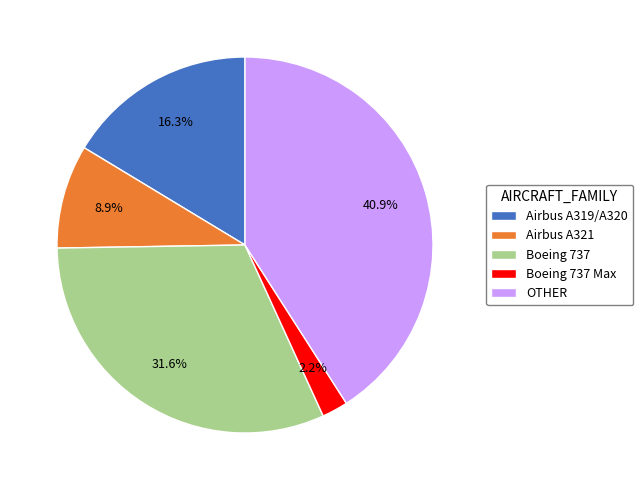

Rank the categories by value from highest to lowest.

OTHER, Boeing 737, Airbus A319/A320, Airbus A321, Boeing 737 Max